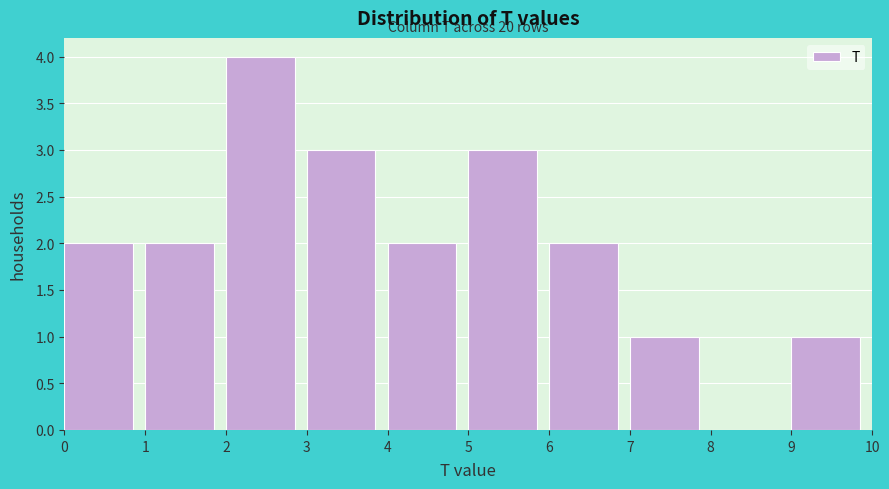

Which range on the x-axis has the tallest bar?

2 to 3